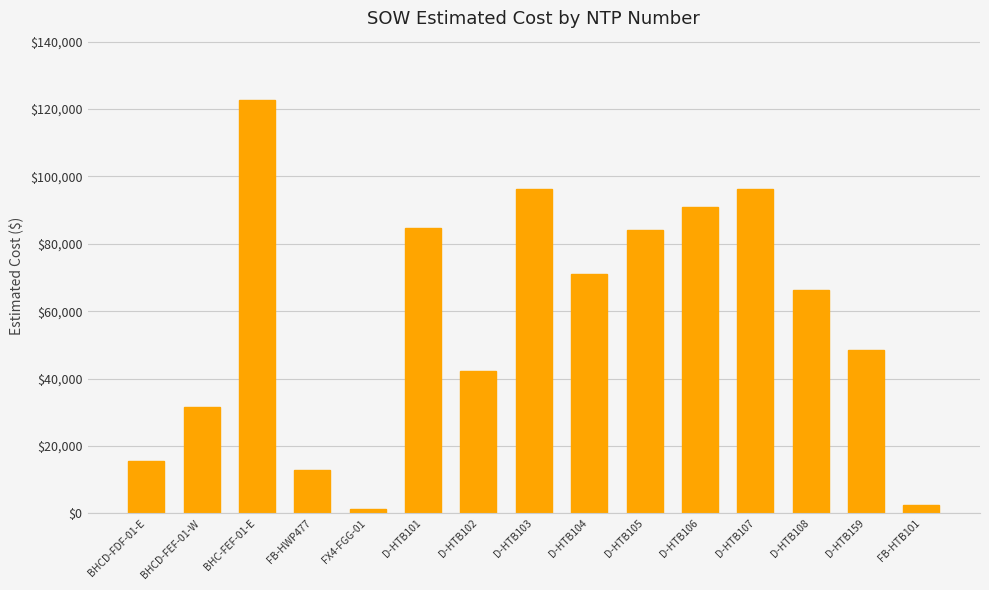

The value at D-HTB102 is 66066.5. True or false?

False